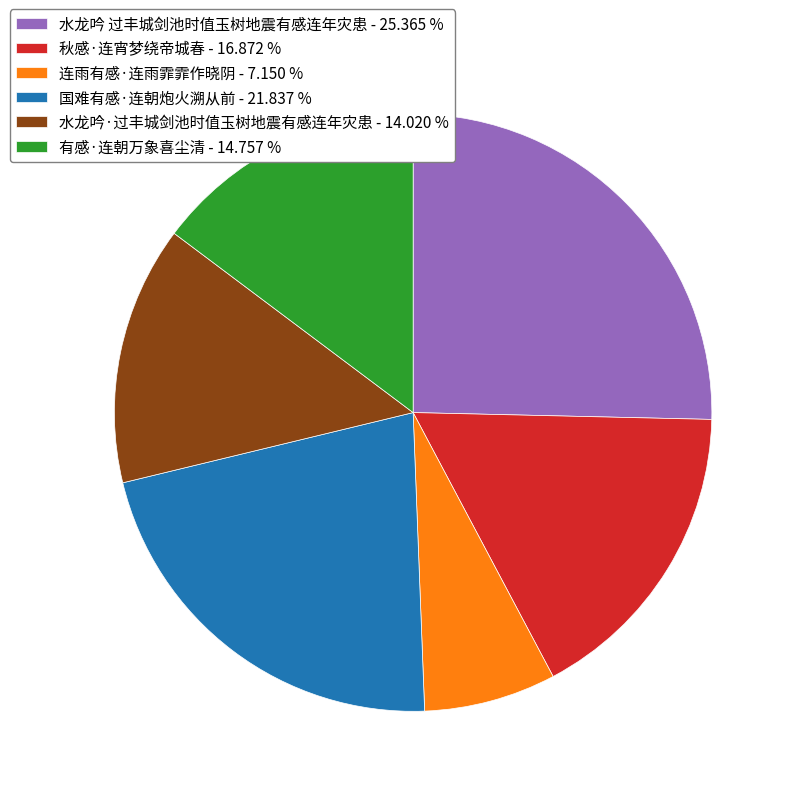

Rank the categories by value from highest to lowest.

水龙吟 过丰城剑池时值玉树地震有感连年灾患, 国难有感·连朝炮火溯从前, 秋感·连宵梦绕帝城春, 有感·连朝万象喜尘清, 水龙吟·过丰城剑池时值玉树地震有感连年灾患, 连雨有感·连雨霏霏作晓阴